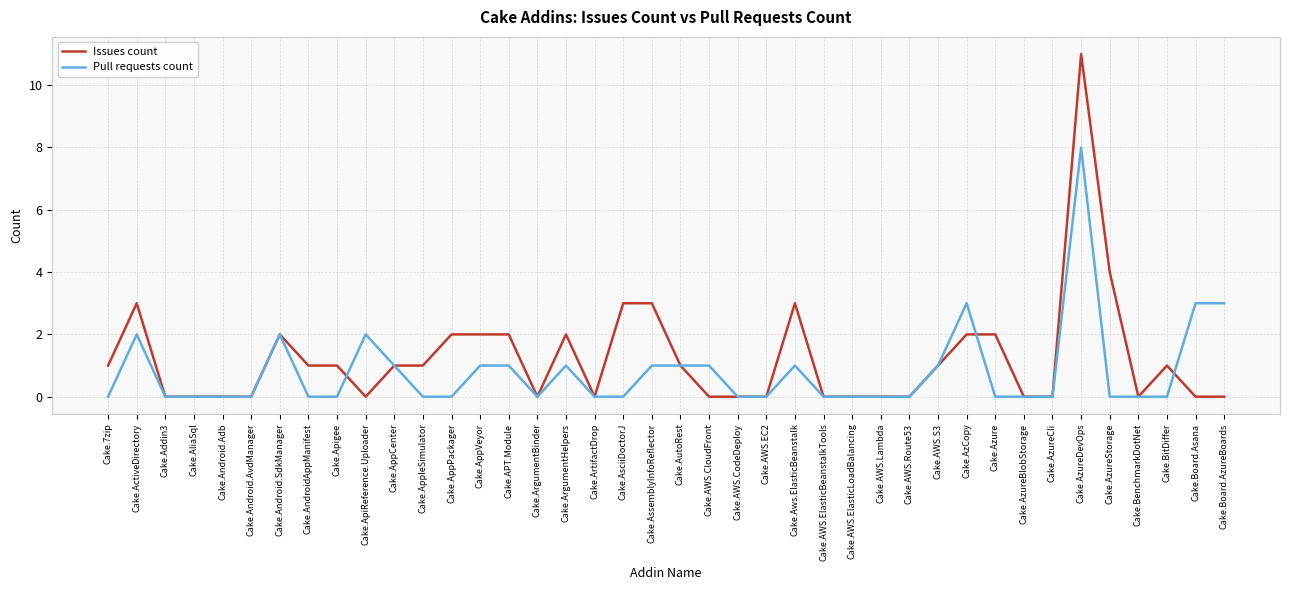

Does the chart display data point markers on the line(s)?

No